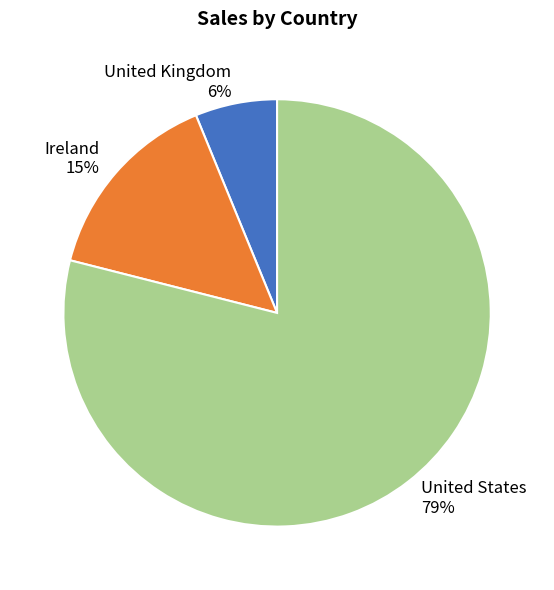

Is there any slice that represents more than half of the pie?

Yes